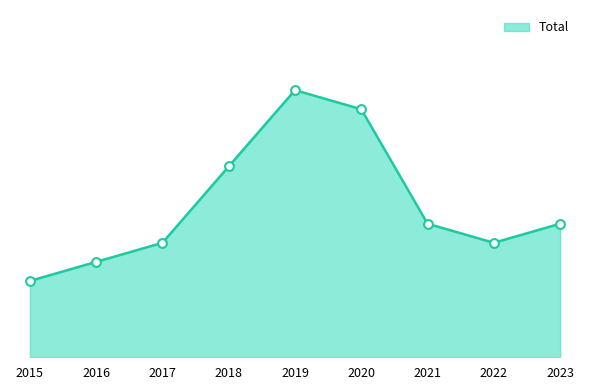

Is this an area chart (filled region under the line)?

Yes